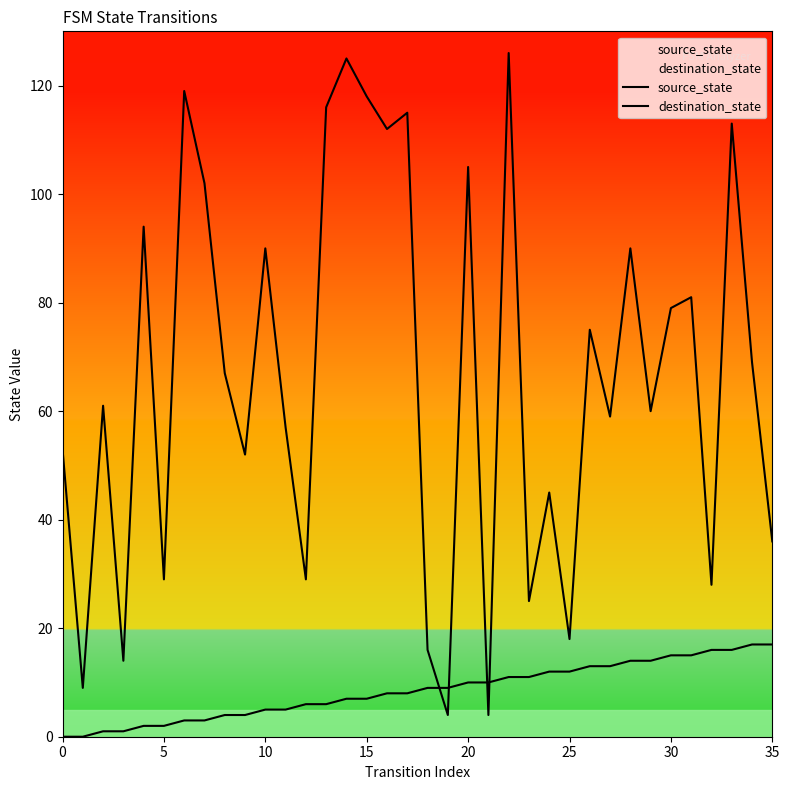

Which series has the largest Y range (max minus min)?

destination_state